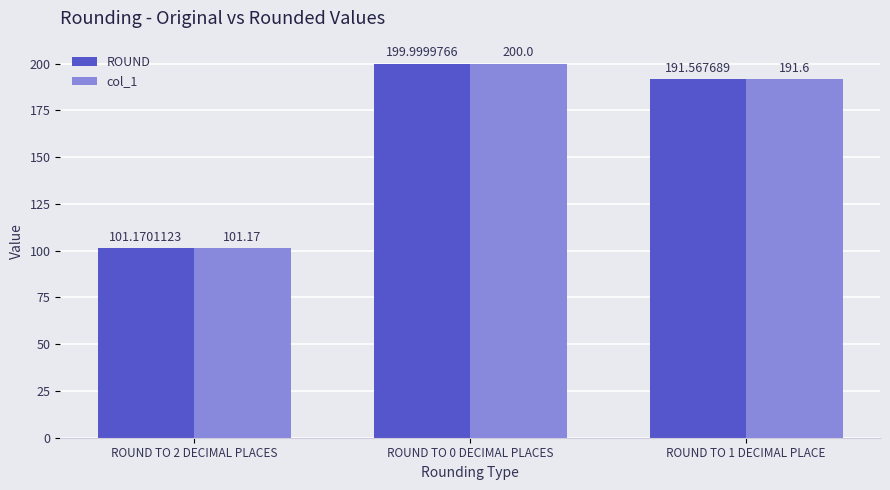

The value of col_1 at ROUND TO 1 DECIMAL PLACE is 191.6. True or false?

True